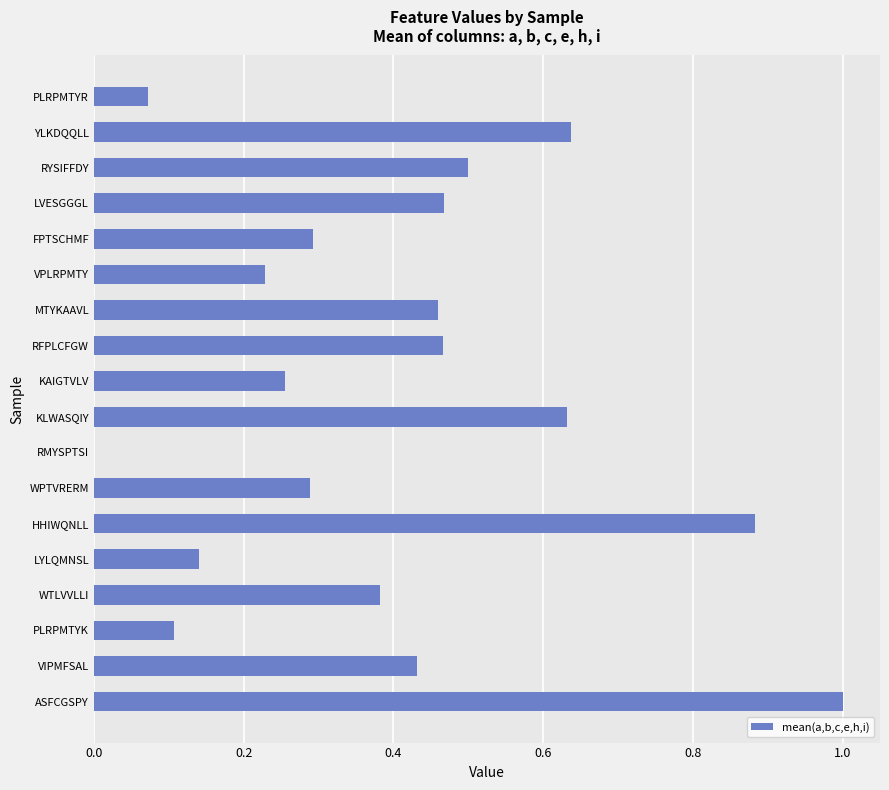

What is the change in value from PLRPMTYK to KAIGTVLV?

+0.1